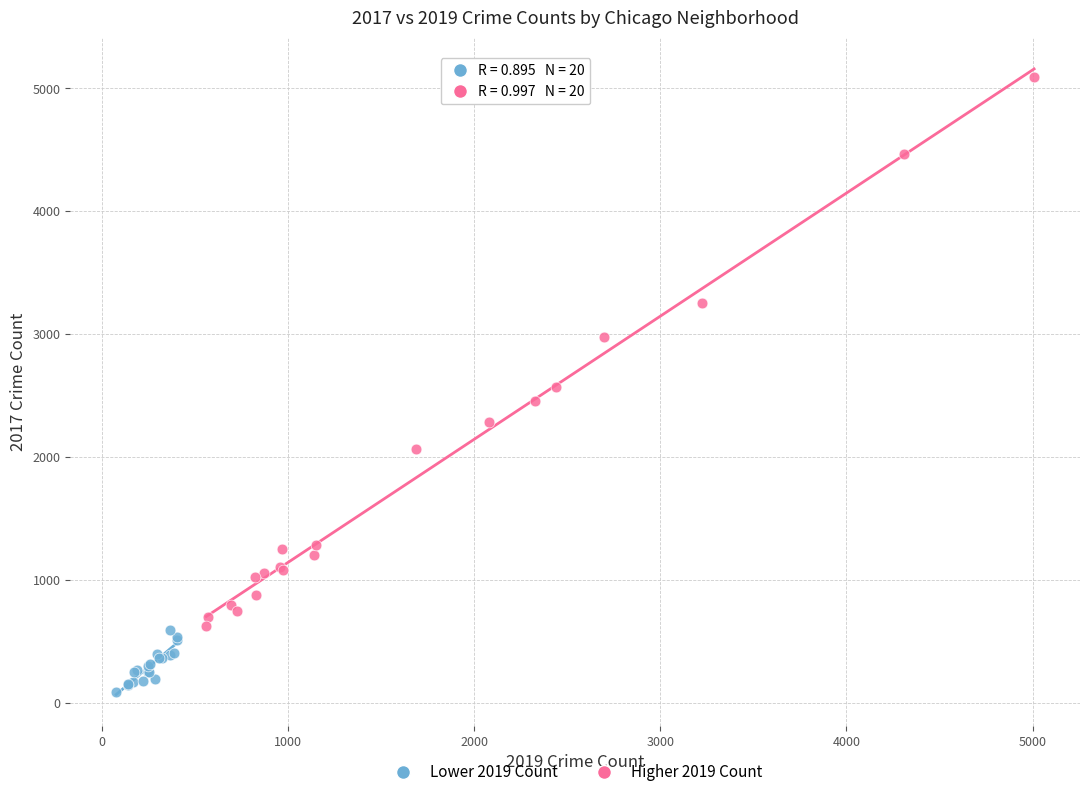

Which series has the widest spread of Y values?

Higher 2019 Count